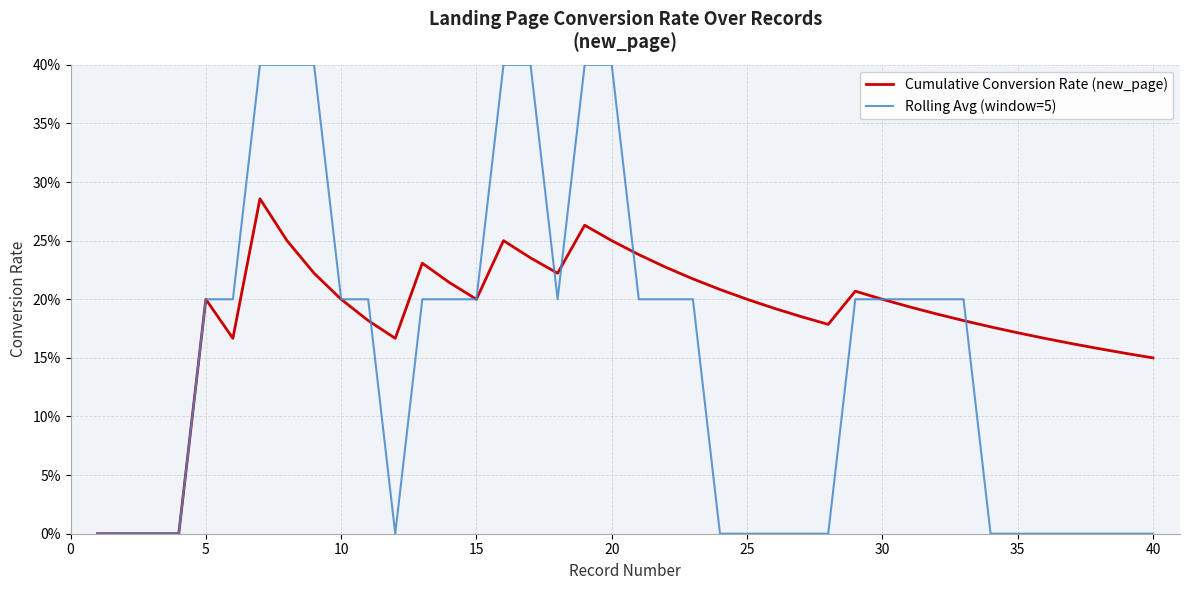

True or false: Rolling Avg (window=5) and Cumulative Conversion Rate (new_page) intersect in this chart.

True